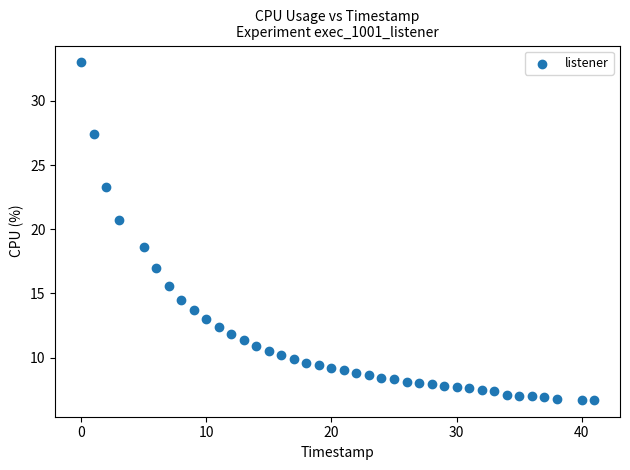

What Y value in the scatter plot is closest to 19?

18.6